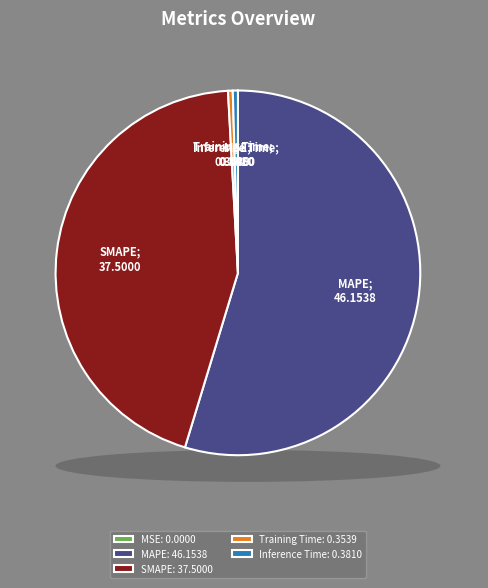

Does MAPE: 46.1538 account for over 50% of the chart?

Yes